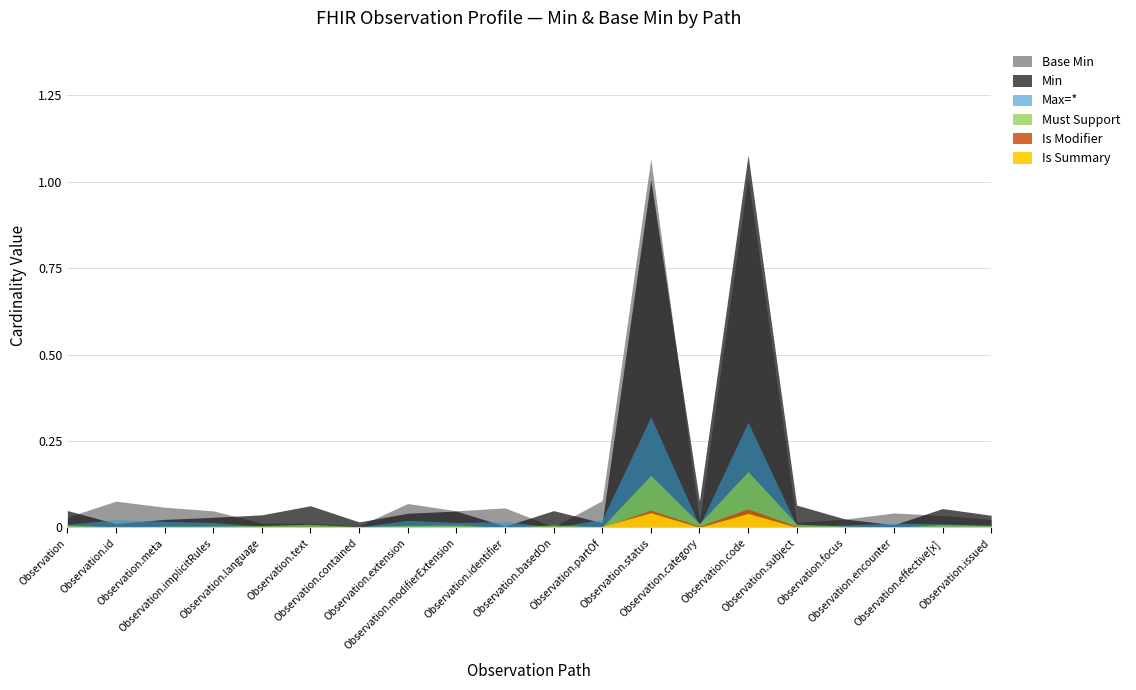

Which category has the lowest value in the Base Min series?

Observation